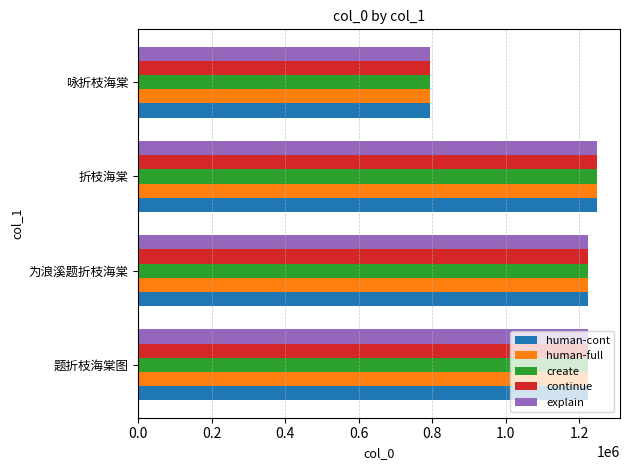

What is the maximum value for continue?

1248895